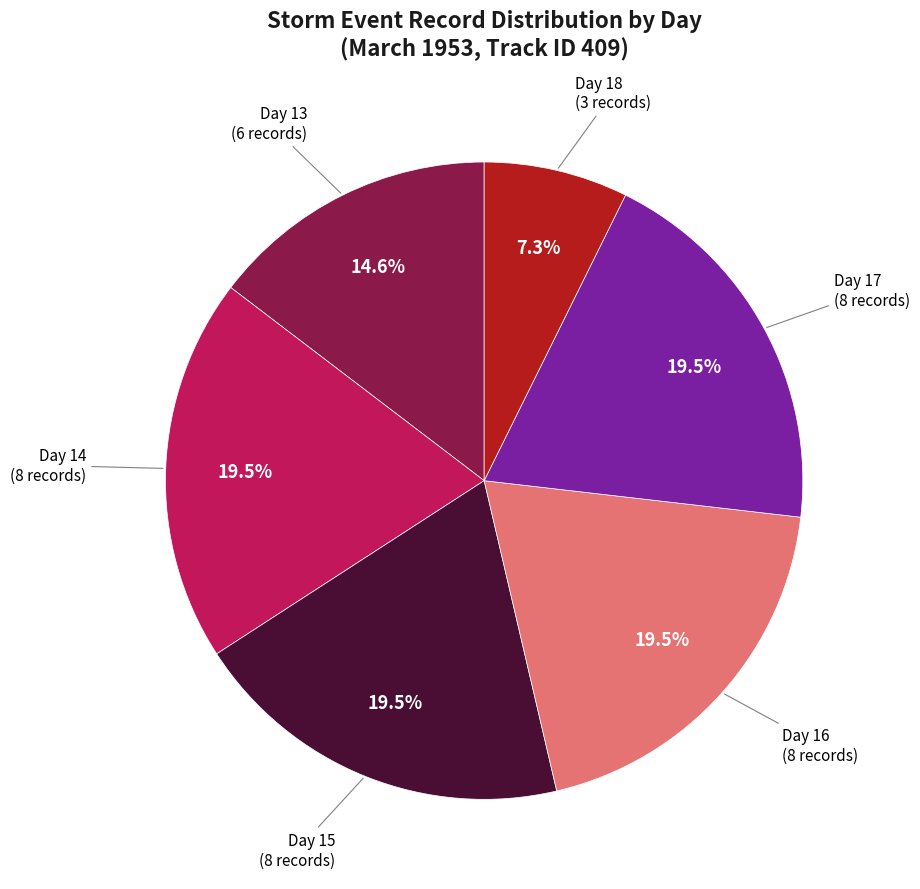

Does any single category account for the majority?

No